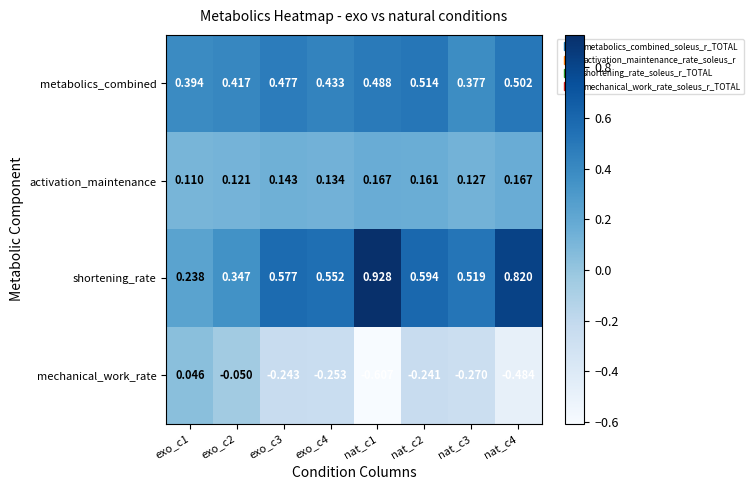

Rank the series by their maximum value, from lowest to highest.

mechanical_work_rate, activation_maintenance, metabolics_combined, shortening_rate